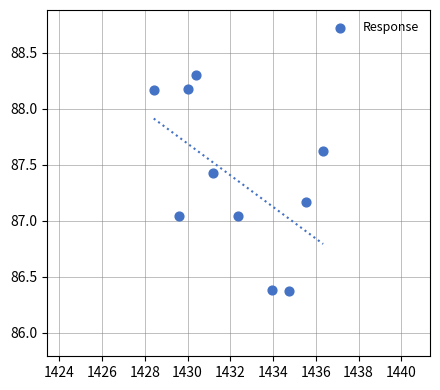

What is the average X value?

1432.3